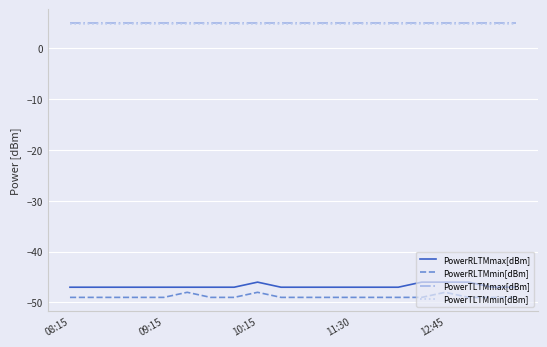

What is the lowest value of the PowerRLTMmax[dBm] series?

-47.0